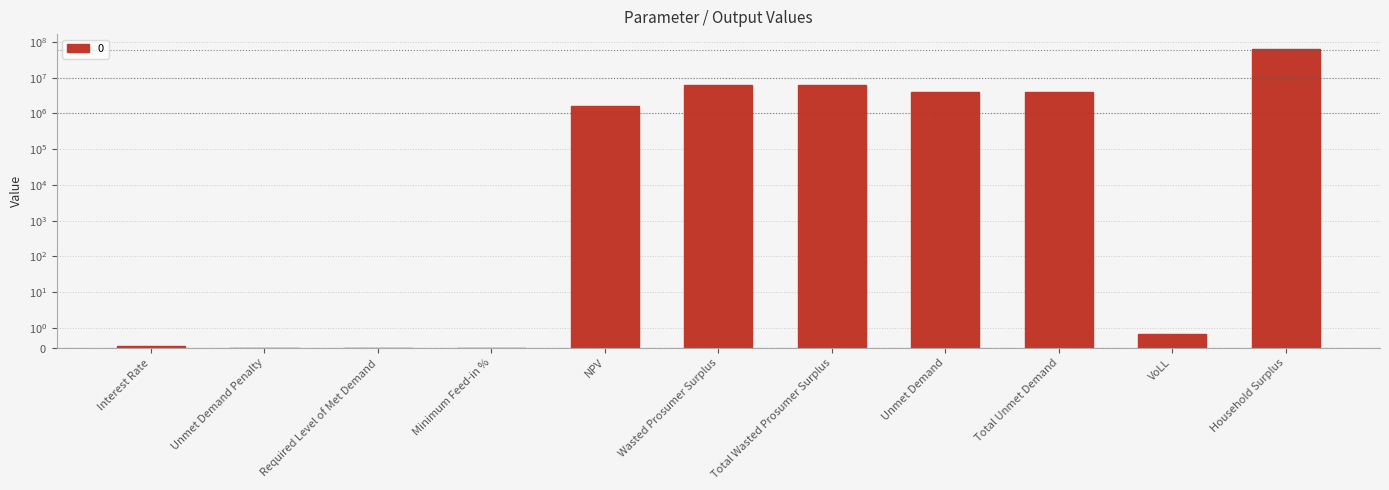

Count the number of values greater than 1581464.

6